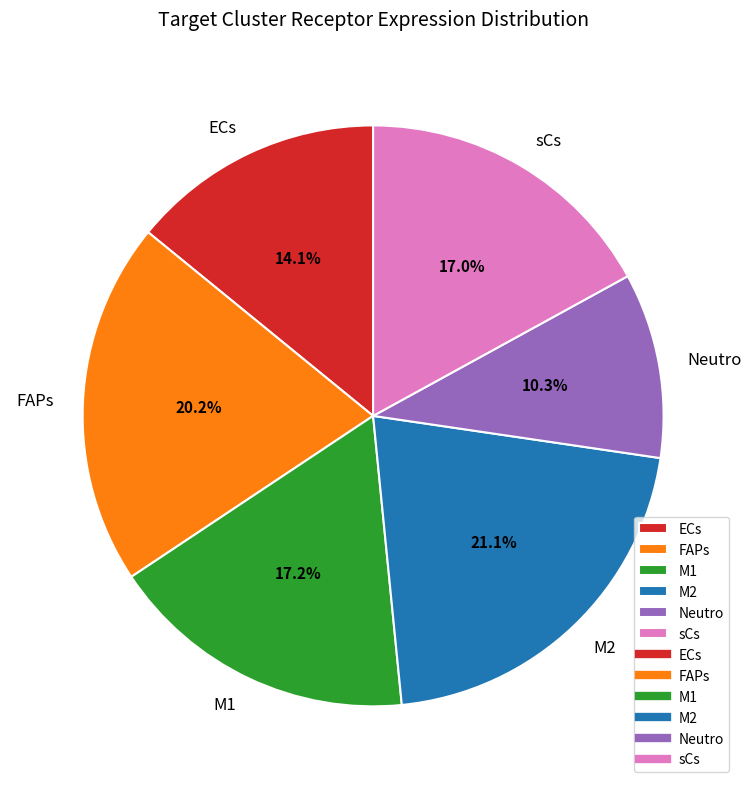

Is there any slice that represents more than half of the pie?

No